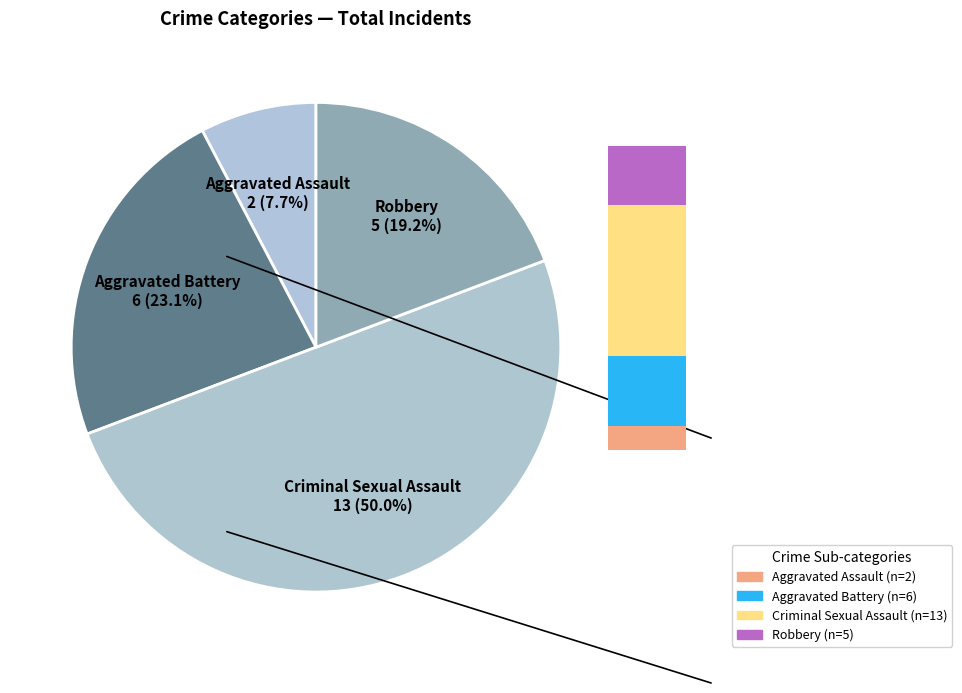

Does Criminal Sexual Assault account for over 50% of the chart?

No